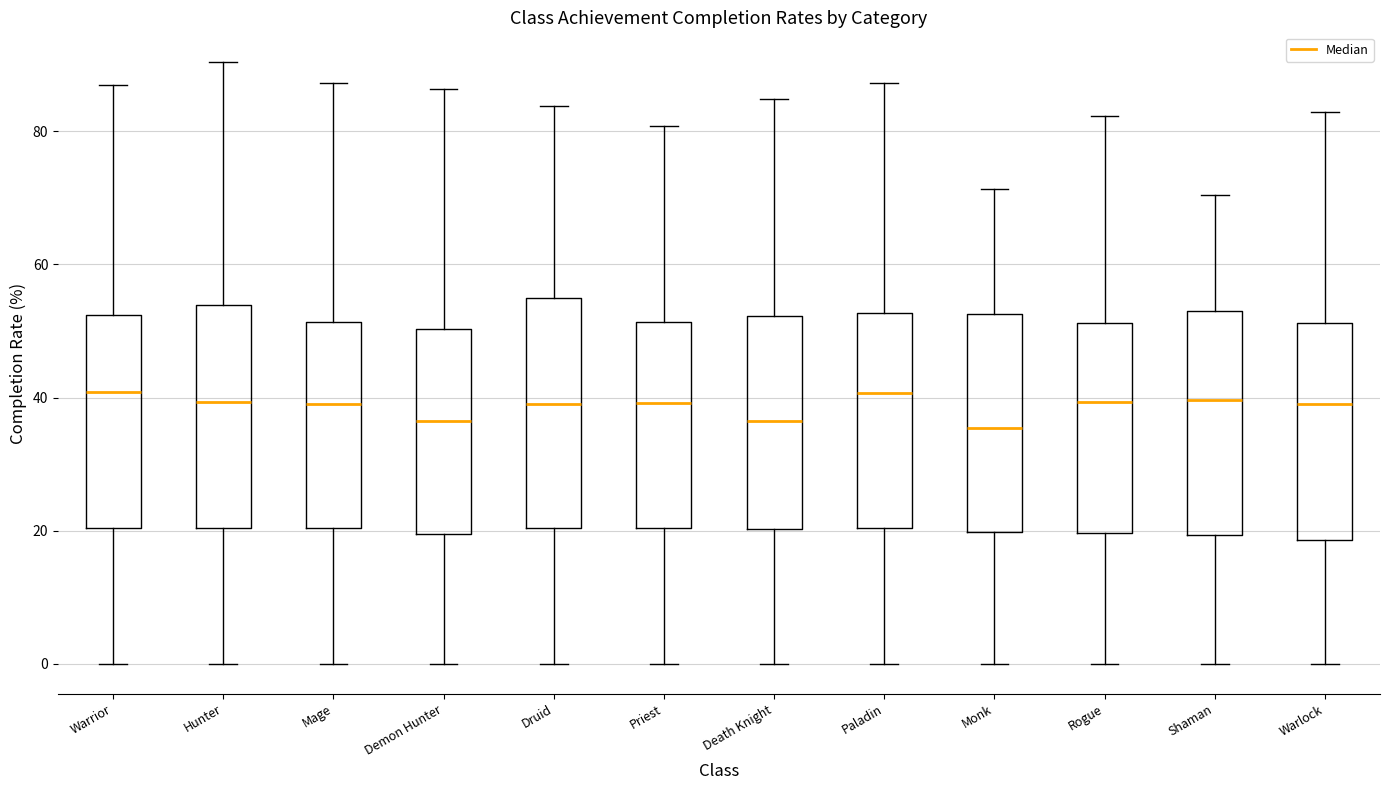

Reading left to right, transcribe this box plot: for each box, give where its median line is, the range the box spans, and where its two whiskers end, as read against the y-axis. The values are not printed on the chart, so give them approximately, as read against the axis.

Warrior: median 40, box 20 to 52, whiskers 0 to 88
Hunter: median 40, box 20 to 54, whiskers 0 to 90
Mage: median 40, box 20 to 52, whiskers 0 to 88
Demon Hunter: median 36, box 20 to 50, whiskers 0 to 86
Druid: median 40, box 20 to 54, whiskers 0 to 84
Priest: median 40, box 20 to 52, whiskers 0 to 80
Death Knight: median 36, box 20 to 52, whiskers 0 to 84
Paladin: median 40, box 20 to 52, whiskers 0 to 88
Monk: median 36, box 20 to 52, whiskers 0 to 72
Rogue: median 40, box 20 to 52, whiskers 0 to 82
Shaman: median 40, box 20 to 54, whiskers 0 to 70
Warlock: median 40, box 18 to 52, whiskers 0 to 82